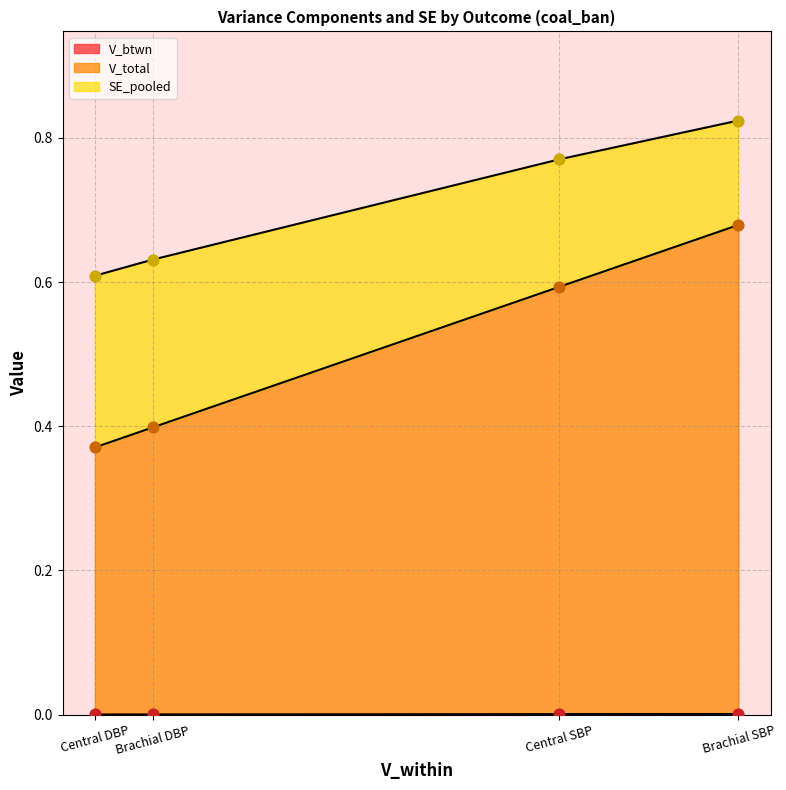

Which series reaches the minimum Y coordinate?

V_btwn